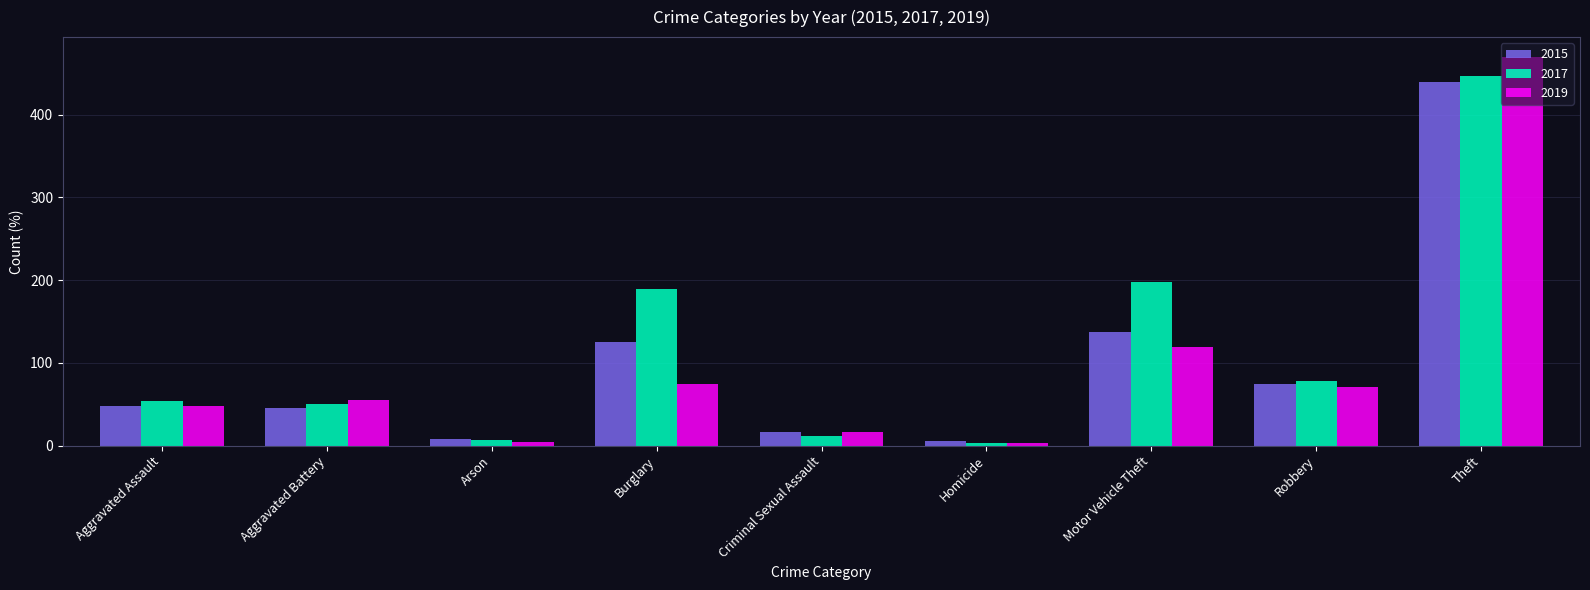

What is the average value of the 2017 series?

115